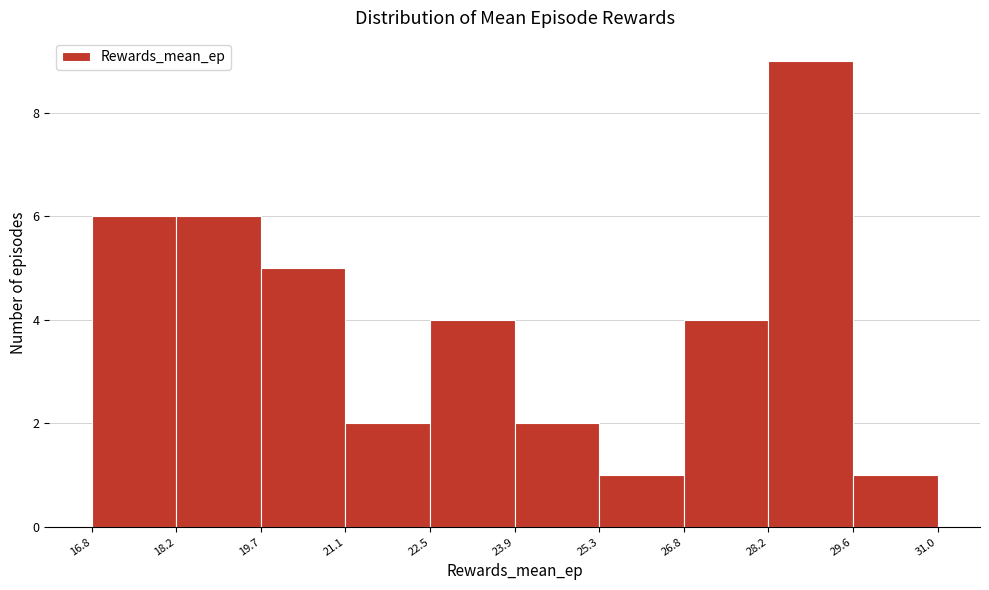

Reading left to right, transcribe this chart: for each bar, give the range it covers on the x-axis and its height. The values are not printed on the chart, so give them approximately, as read against the axis.

16.8 to 18.2: 6
18.2 to 19.7: 6
19.7 to 21.1: 5
21.1 to 22.5: 2
22.5 to 23.9: 4
23.9 to 25.3: 2
25.3 to 26.8: 1
26.8 to 28.2: 4
28.2 to 29.6: 9
29.6 to 31.0: 1